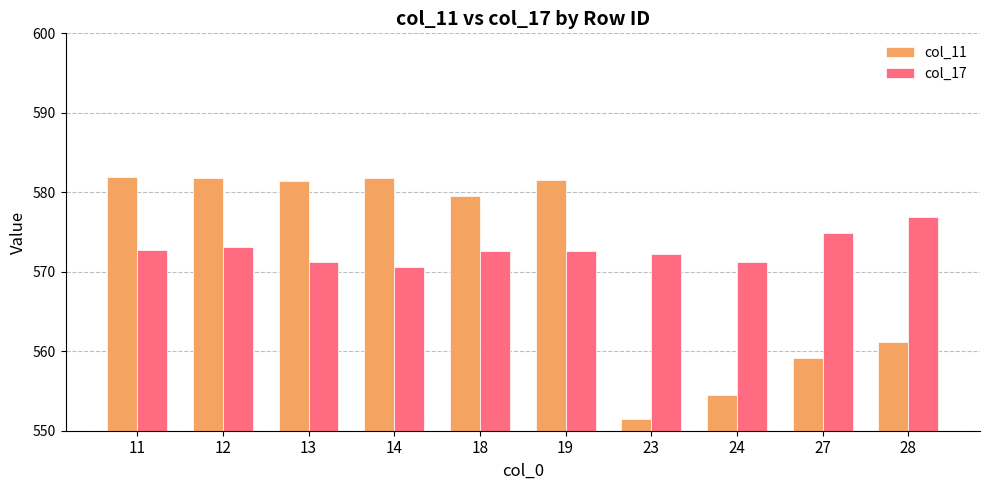

Which series has the widest spread of values?

col_11